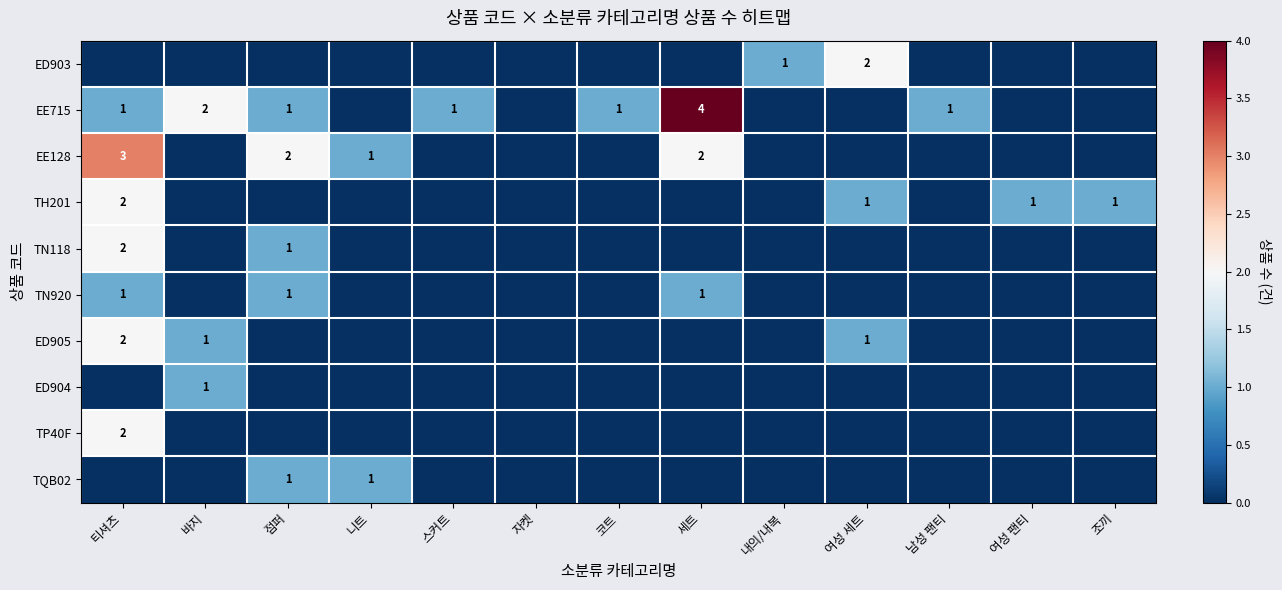

At which category is the sum across all series the highest?

티셔츠